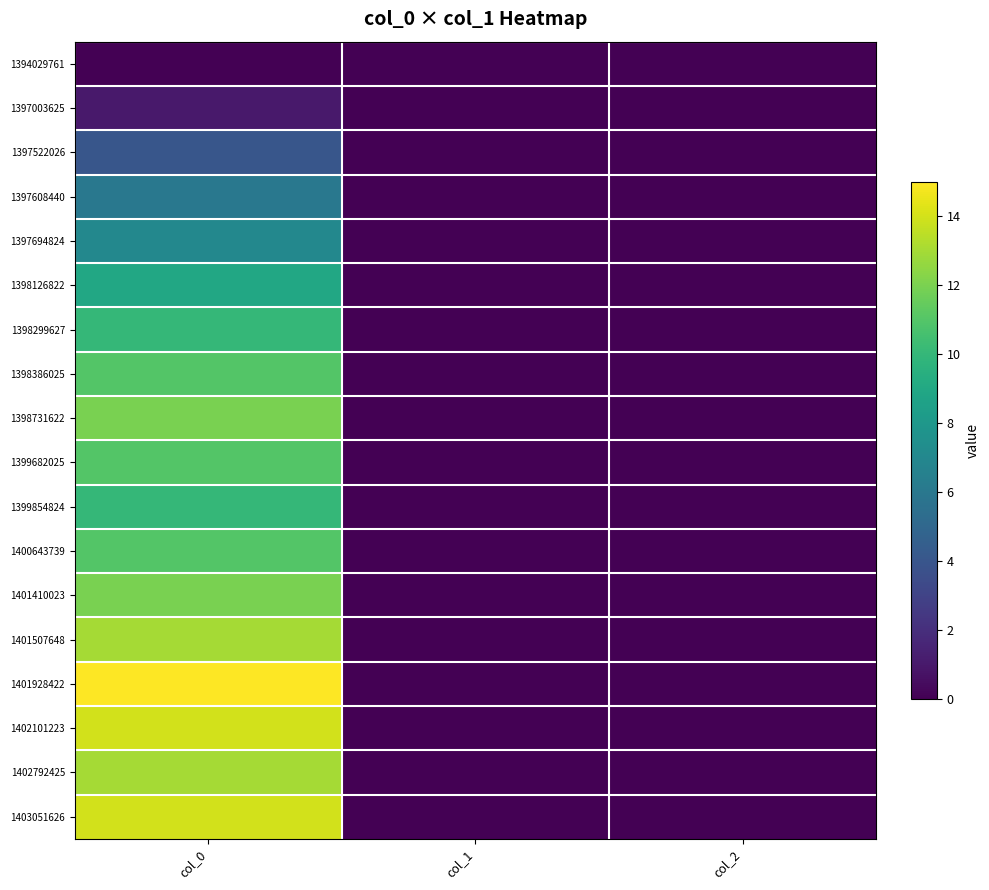

Between col_0 and col_1, which series saw the biggest shift?

1401928422